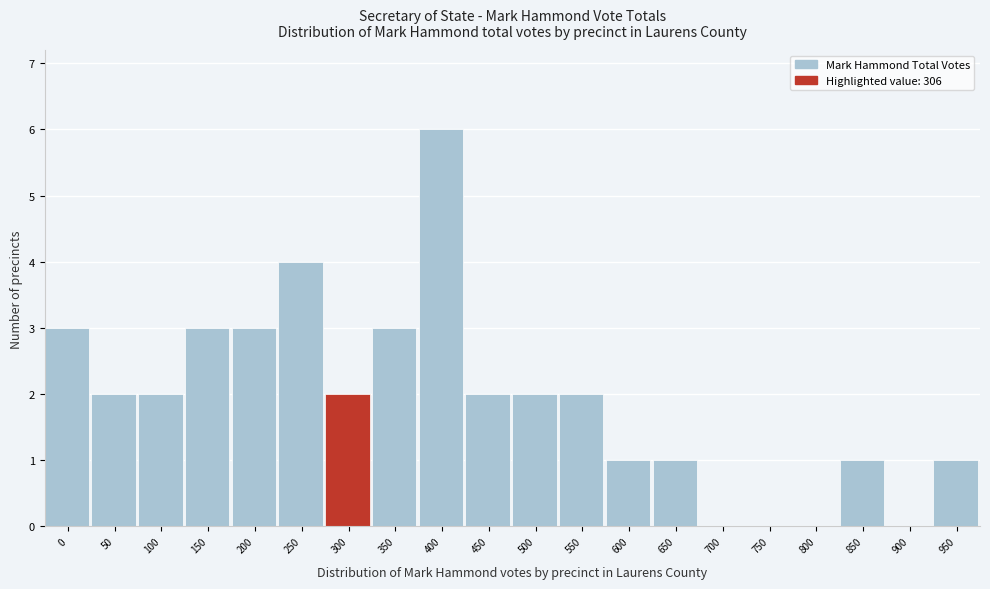

Reading left to right, what are all the values shown in this chart?

0=3	50=2	100=2	150=3	200=3	250=4	300=2	350=3	400=6	450=2	500=2	550=2	600=1	650=1	700=0	750=0	800=0	850=1	900=0	950=1